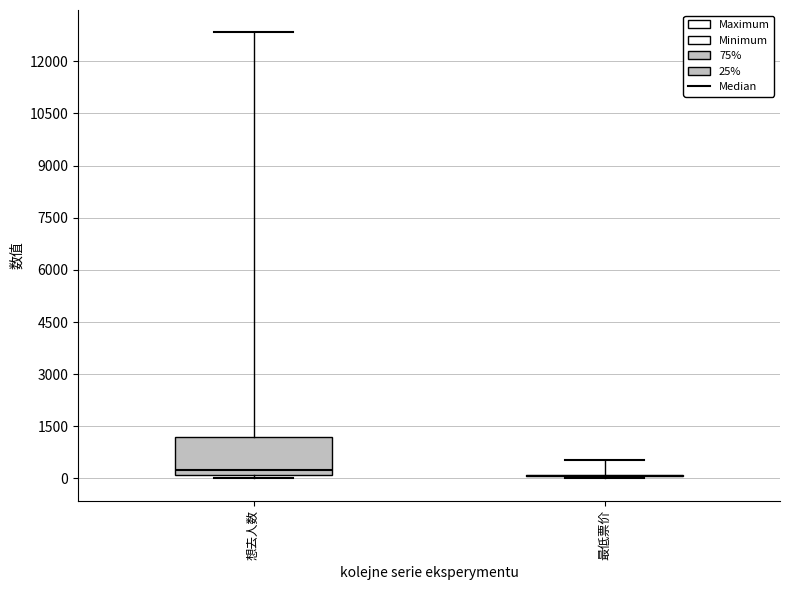

Reading left to right, read every box against the y-axis: the position of its median line, the range the box covers, and the ends of its whiskers. The values are not printed on the chart, so give them approximately, as read against the axis.

想去人数: median 200, box 0 to 1200, whiskers 0 (just below the box's lower edge) to 12800
最低票价: box collapsed to a line at 0, whiskers 0 to 600